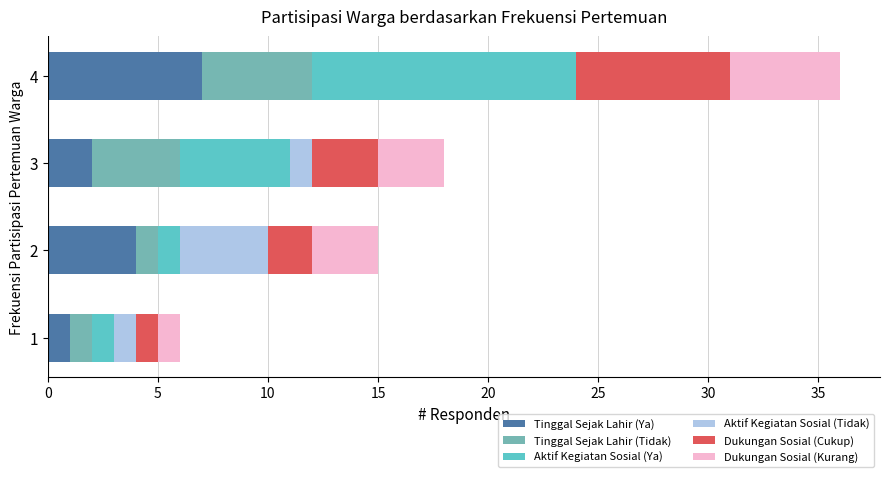

Which series has the largest range (max minus min)?

Aktif Kegiatan Sosial (Ya)